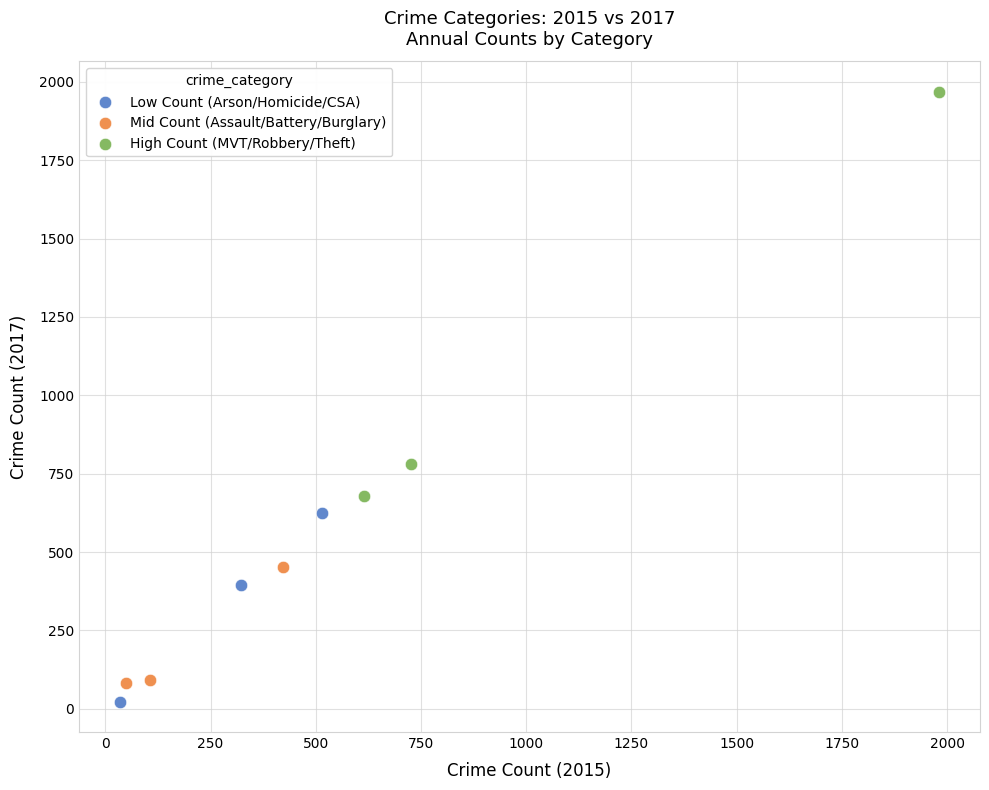

Which series has the widest spread of Y values?

High Count (MVT/Robbery/Theft)